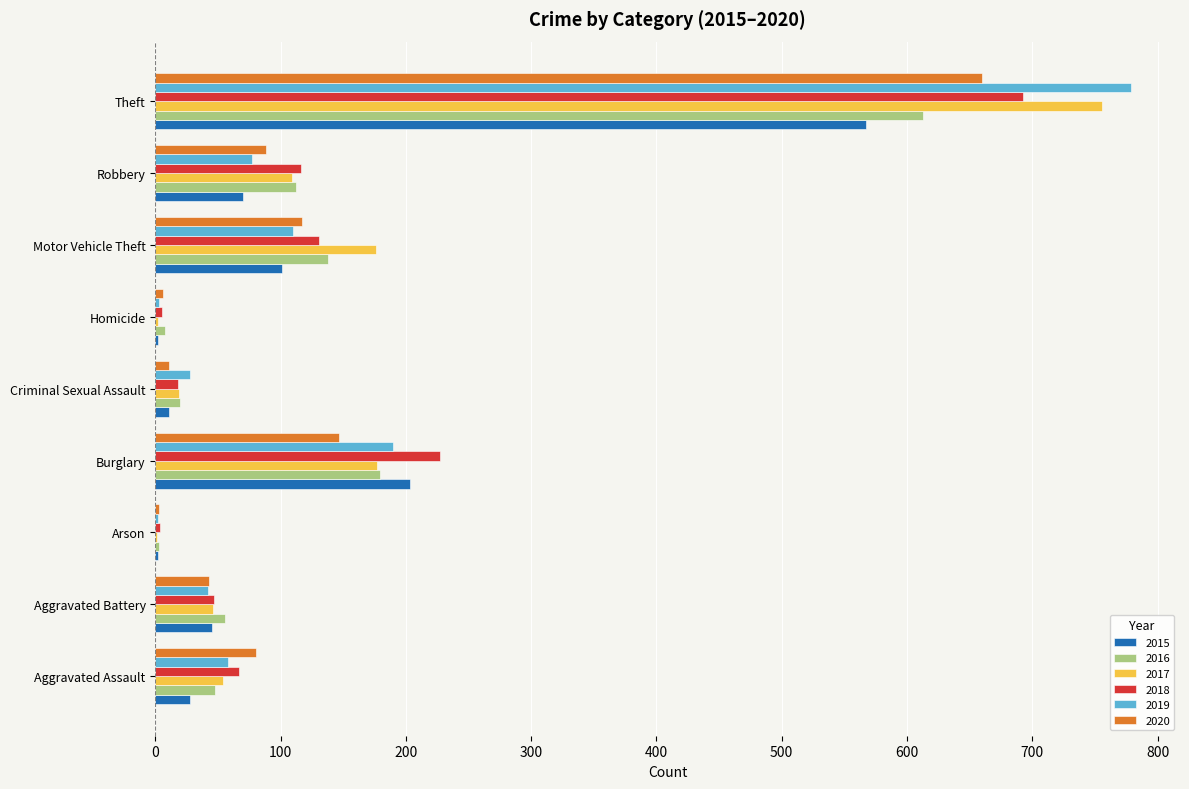

How many data points does each series have?

9